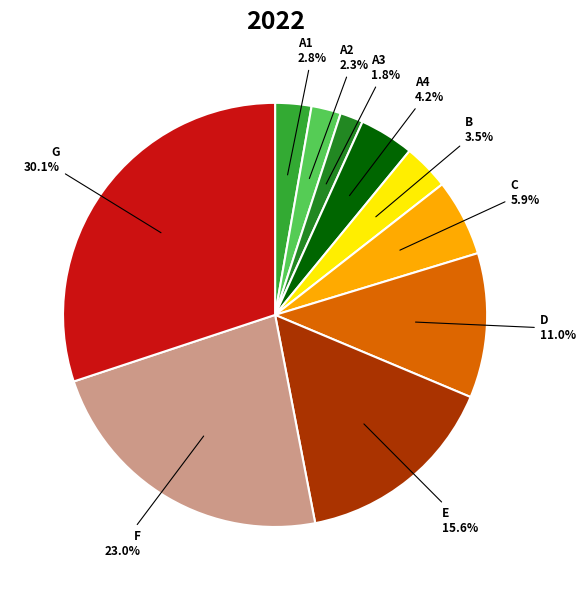

Is there any slice that represents more than half of the pie?

No